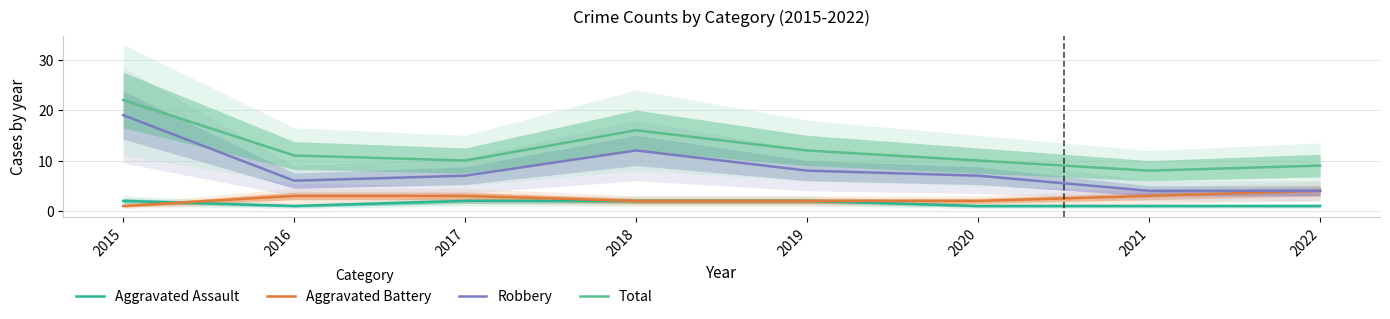

True or false: Total and Aggravated Assault cross at least once.

False